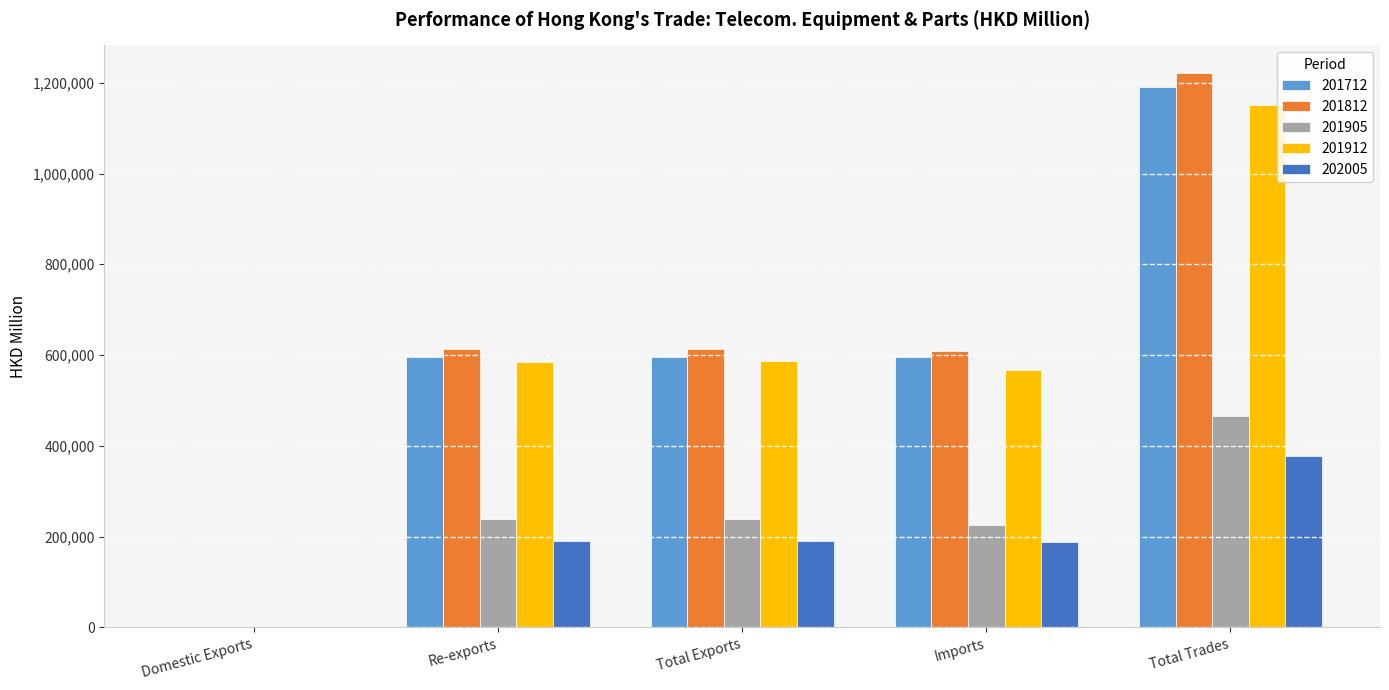

The value of 202005 at Total Trades is 377861.4. True or false?

True